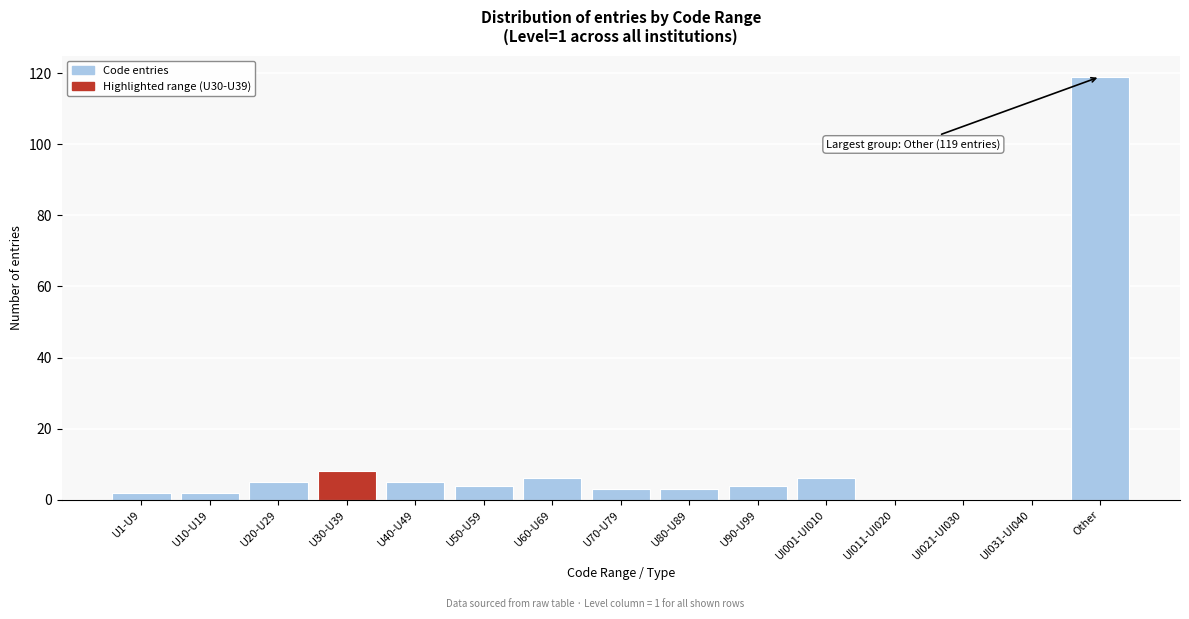

Reading right to left, transcribe all the data shown in this chart.

Other=119	UI031-UI040=0	UI021-UI030=0	UI011-UI020=0	UI001-UI010=6	U90-U99=4	U80-U89=3	U70-U79=3	U60-U69=6	U50-U59=4	U40-U49=5	U30-U39=8	U20-U29=5	U10-U19=2	U1-U9=2